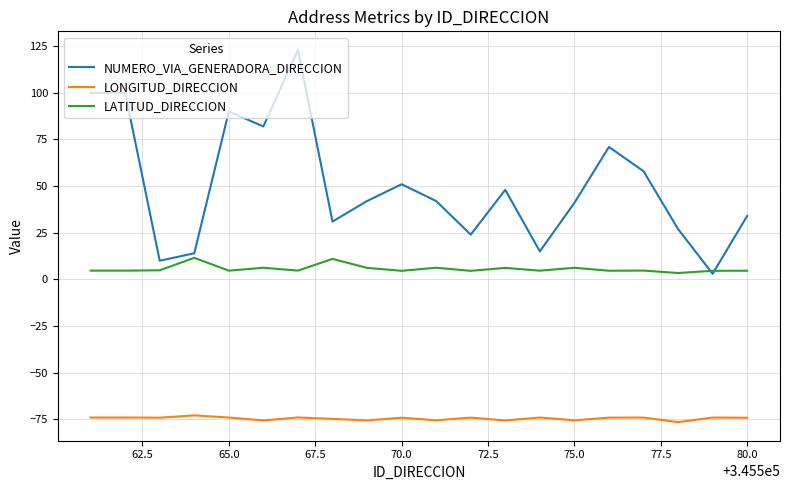

How many interior local valleys does the NUMERO_VIA_GENERADORA_DIRECCION series have?

6